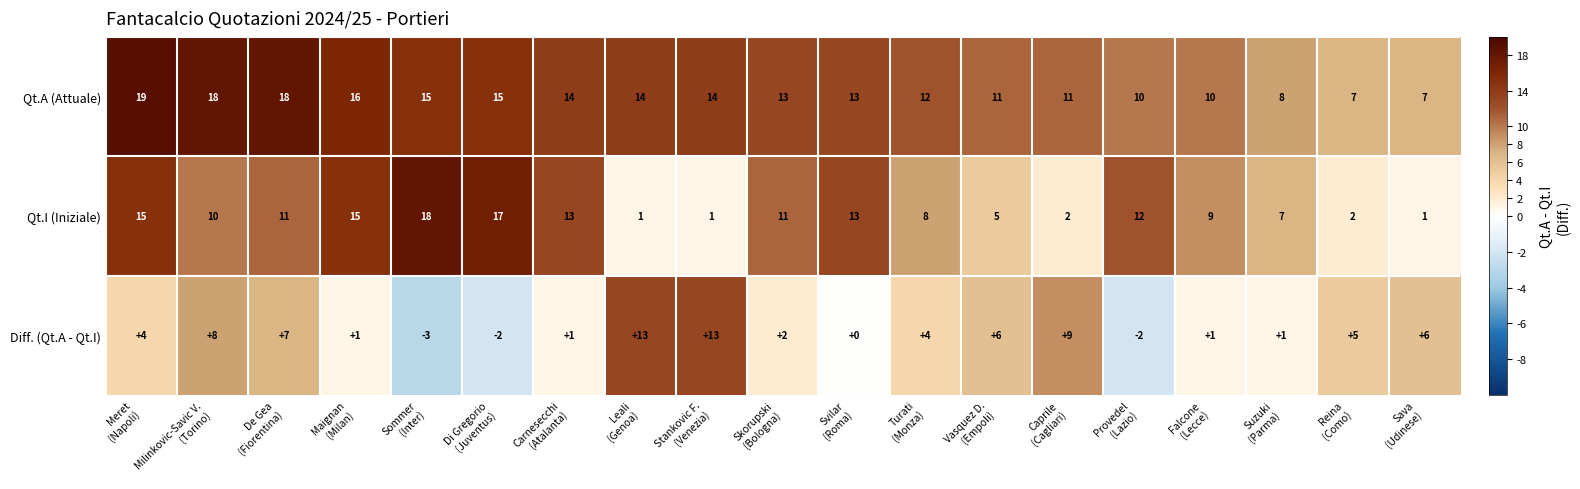

List the series in order of their overall mean, highest first.

Qt.A (Attuale), Qt.I (Iniziale), Diff. (Qt.A - Qt.I)